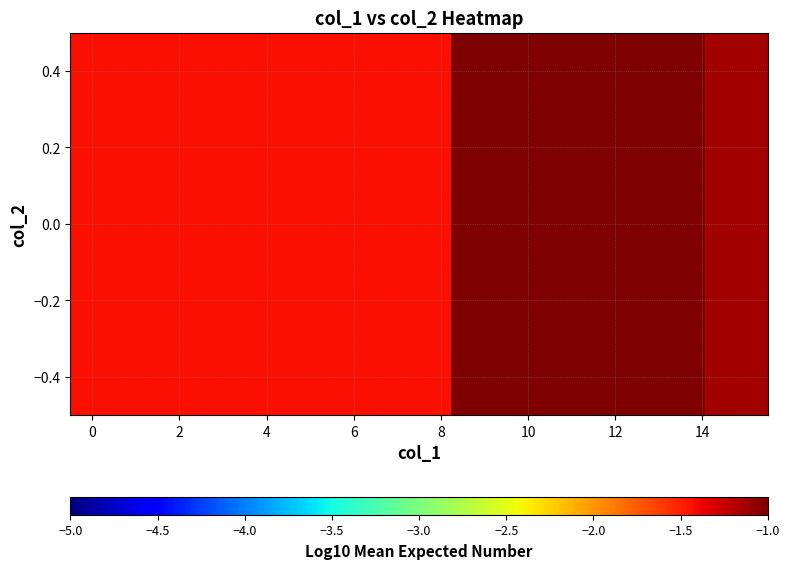

The value at 10 is -0.5. True or false?

False